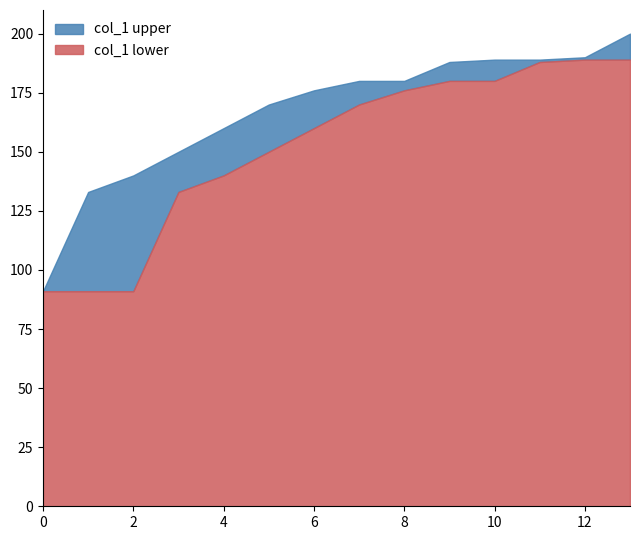

The value of col_1 lower at 10 is 98. True or false?

False